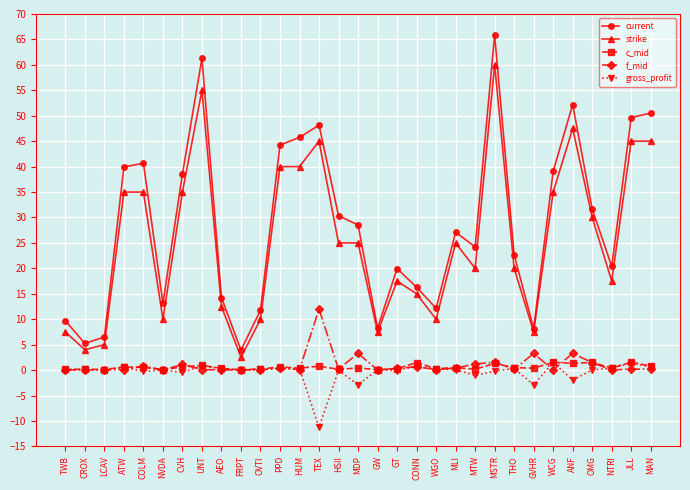

True or false: strike has a value of 45.0 at JLL.

True